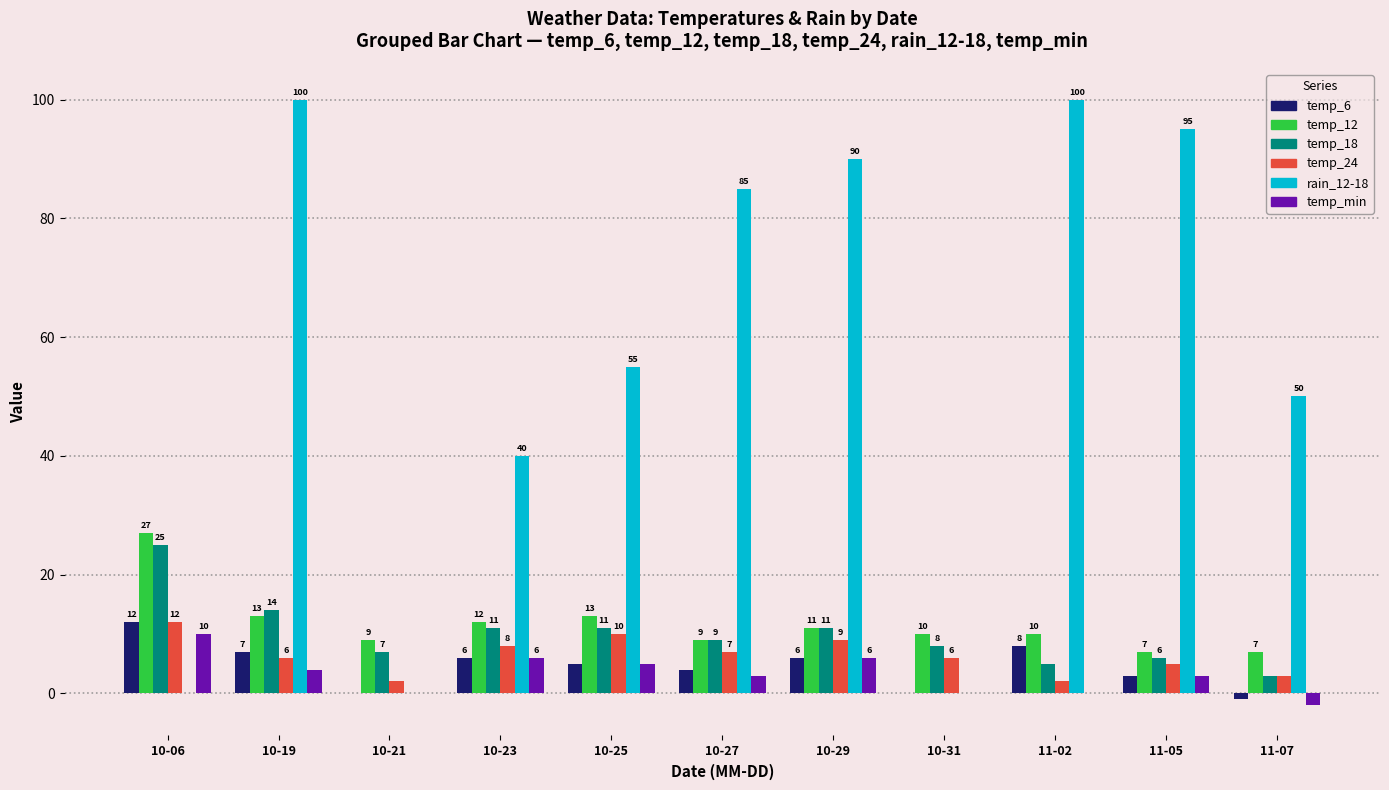

Between 10-31 and 11-02, which series saw the biggest shift?

rain_12-18